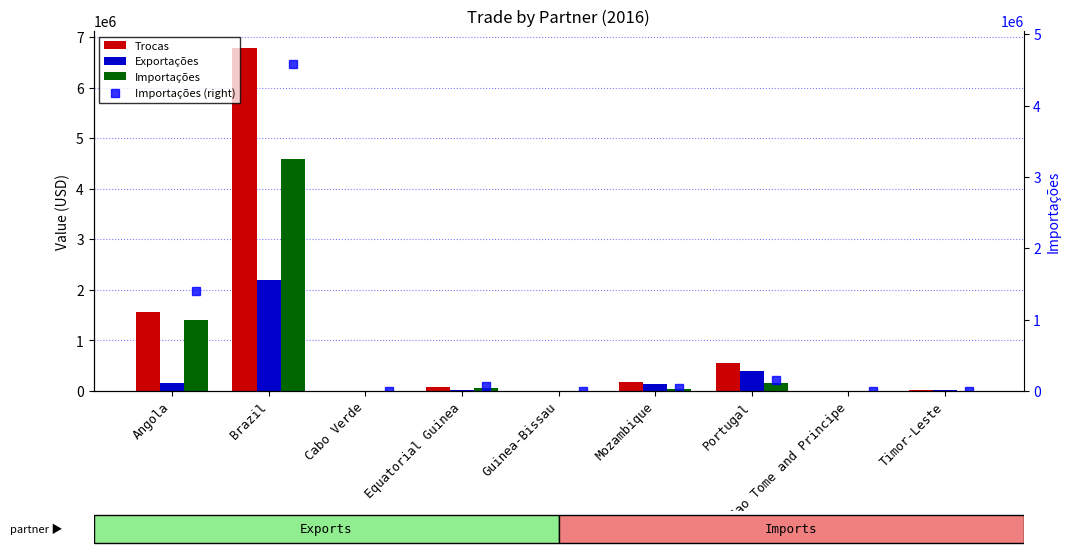

Which category has the highest value in the Importações series?

Brazil